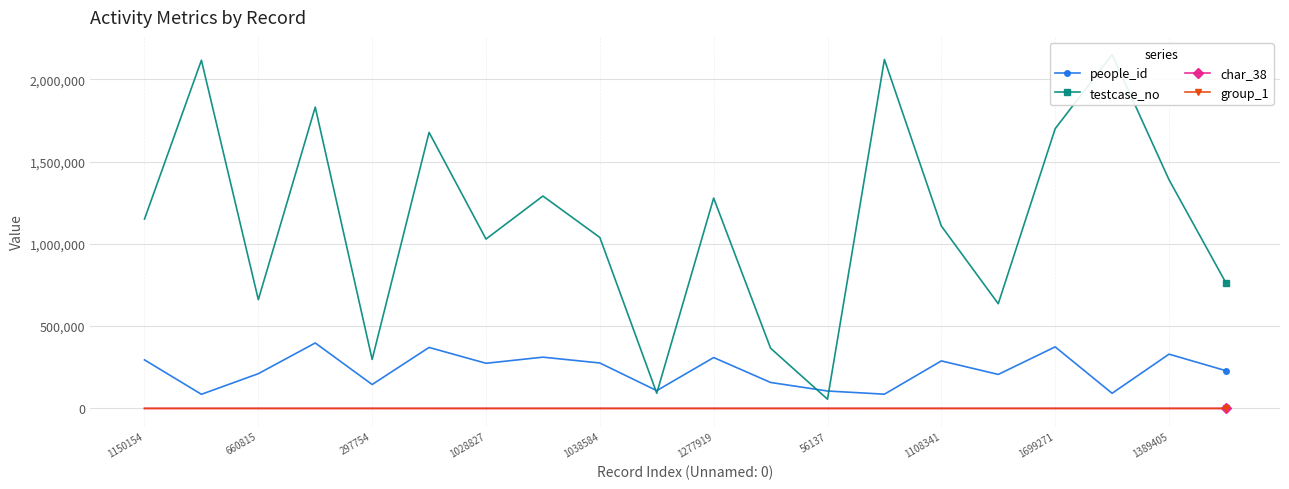

True or false: char_38 has more than 0 interior local peaks.

True